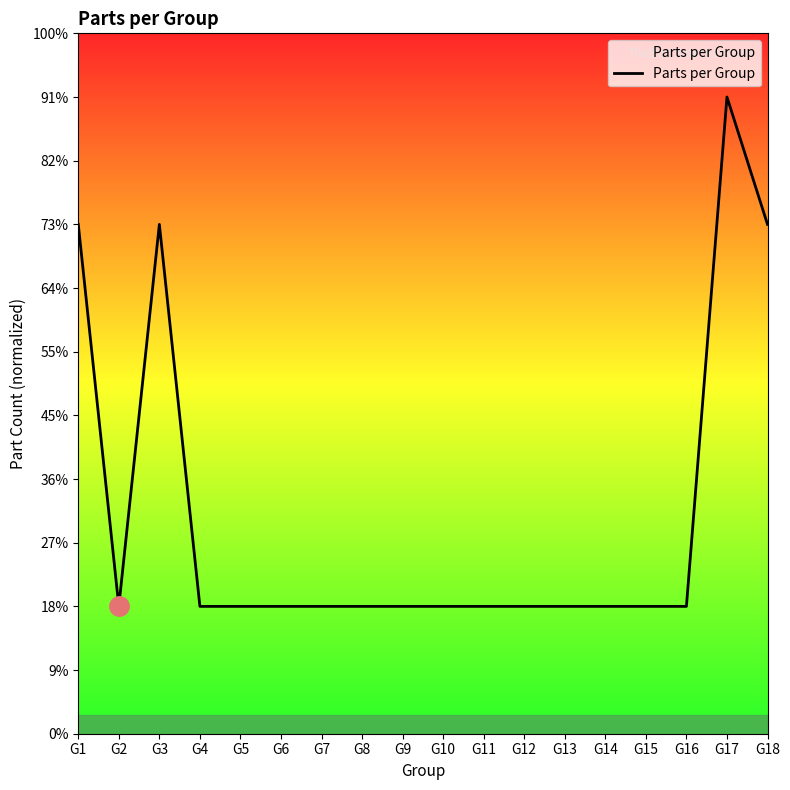

Does the chart display data point markers on the line(s)?

No